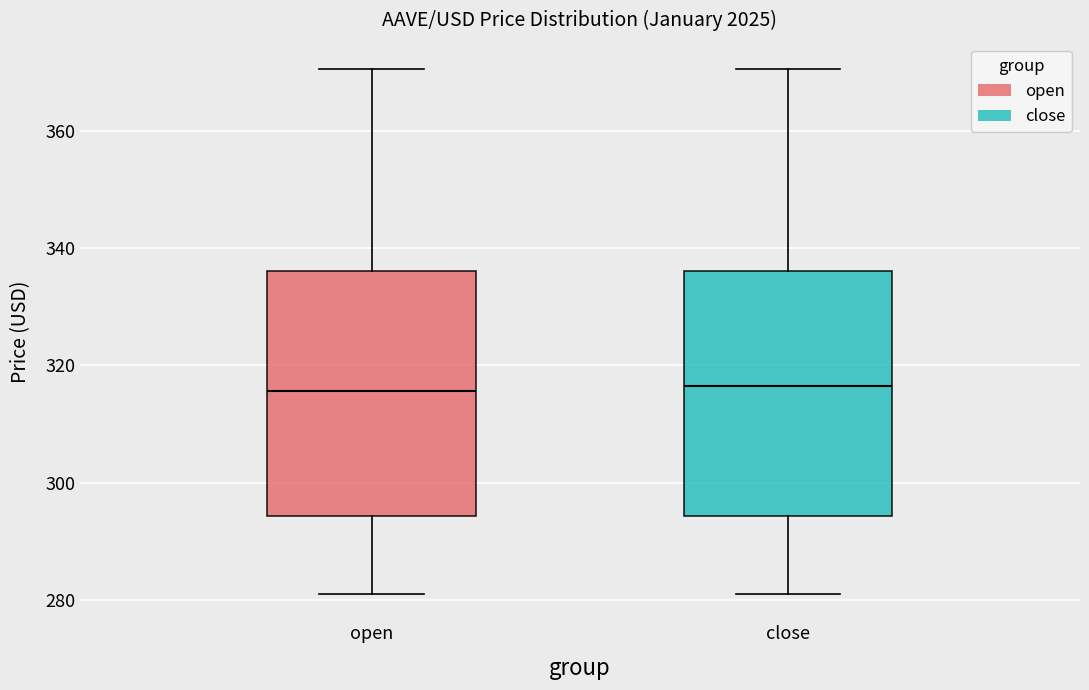

Reading left to right, transcribe this box plot: for each box, give where its median line is, the range the box spans, and where its two whiskers end, as read against the y-axis. The values are not printed on the chart, so give them approximately, as read against the axis.

open: median 316, box 294 to 336, whiskers 282 to 370
close: median 316, box 294 to 336, whiskers 282 to 370